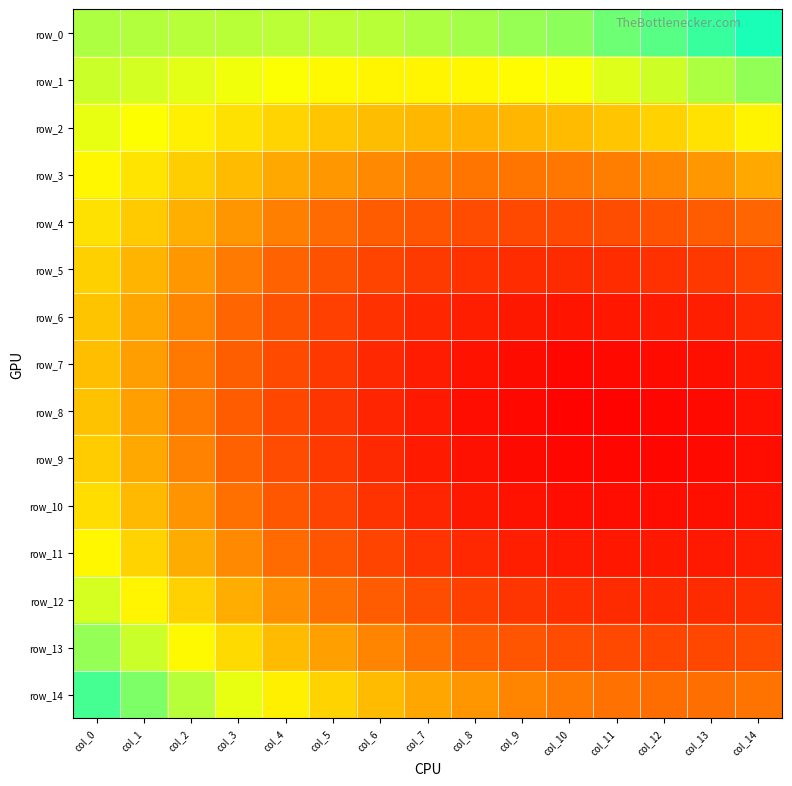

At which category is the sum across all series the highest?

col_0